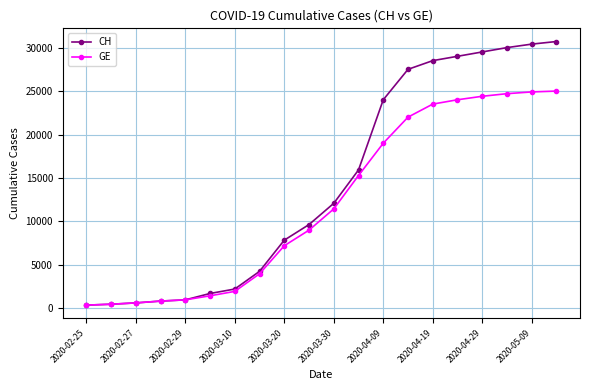

At how many categories does at least one series exceed 14249?

9